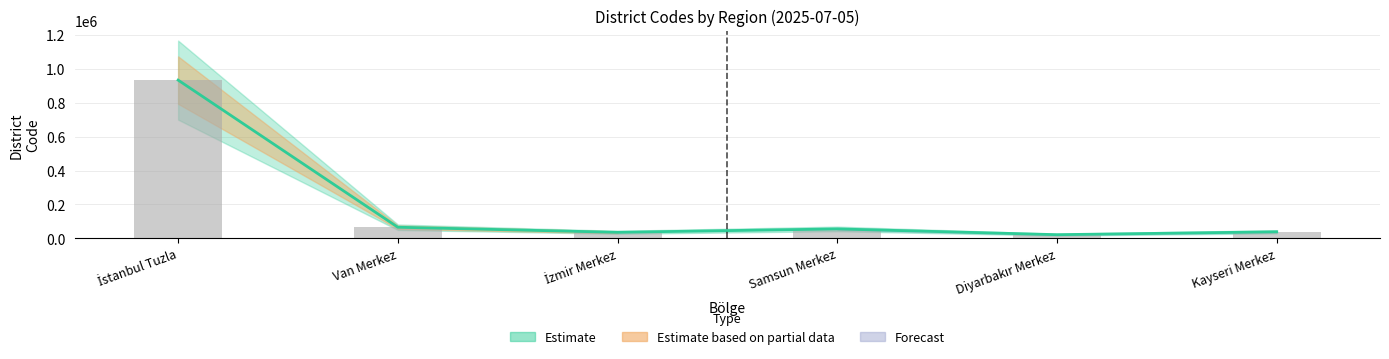

How many bars are there in total?

6